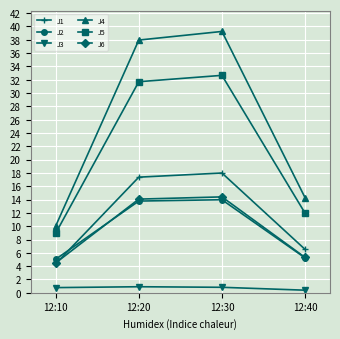

True or false: J2 and J4 intersect in this chart.

False